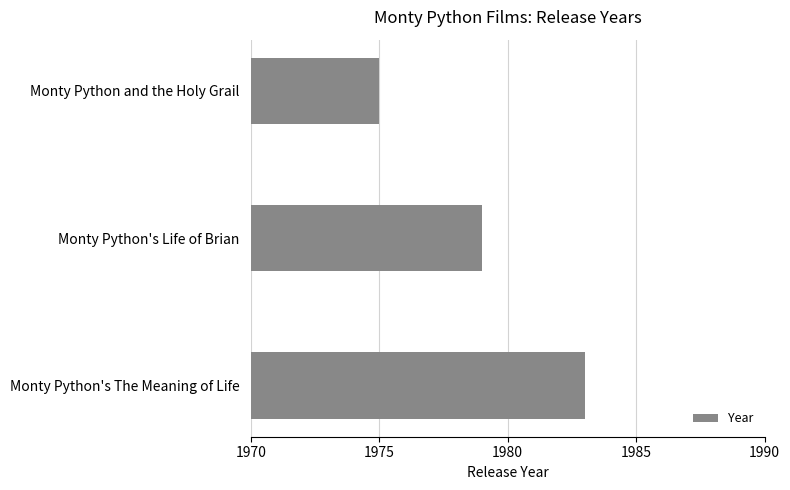

Are the bars grouped side by side (vs. stacked)?

No